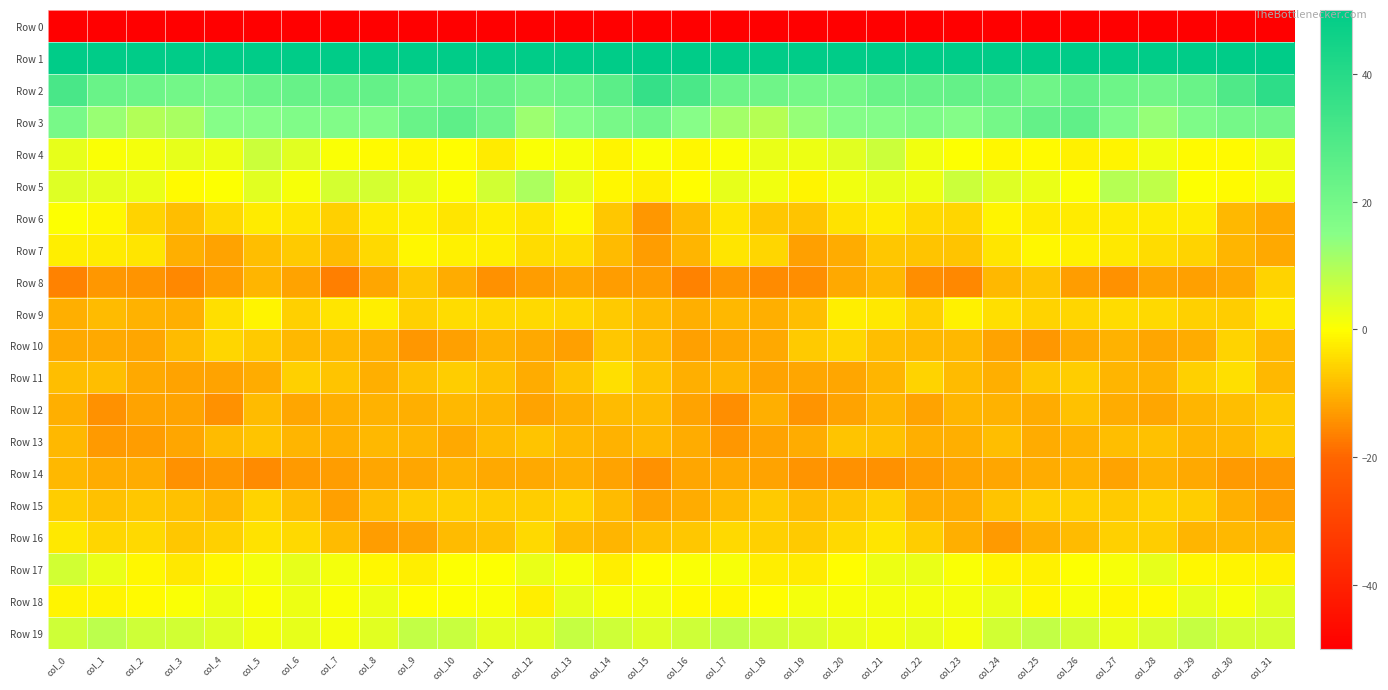

What is the total value across all series at col_29?

-185.7